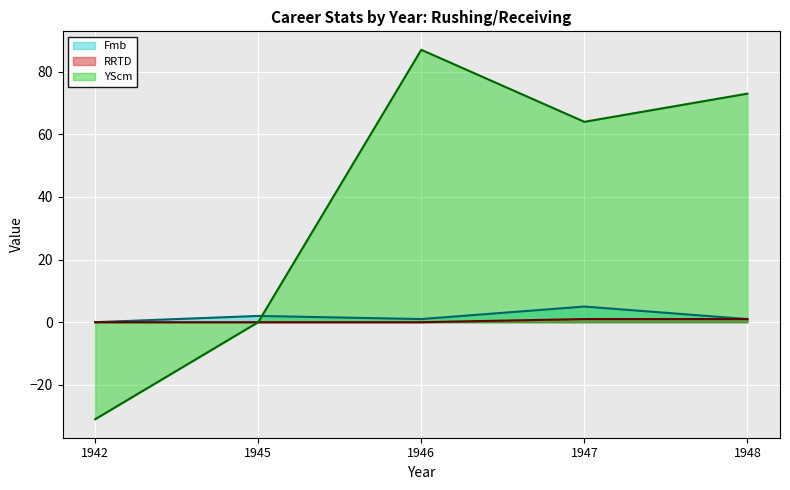

The value of YScm (line) at 1942 is -10. True or false?

False